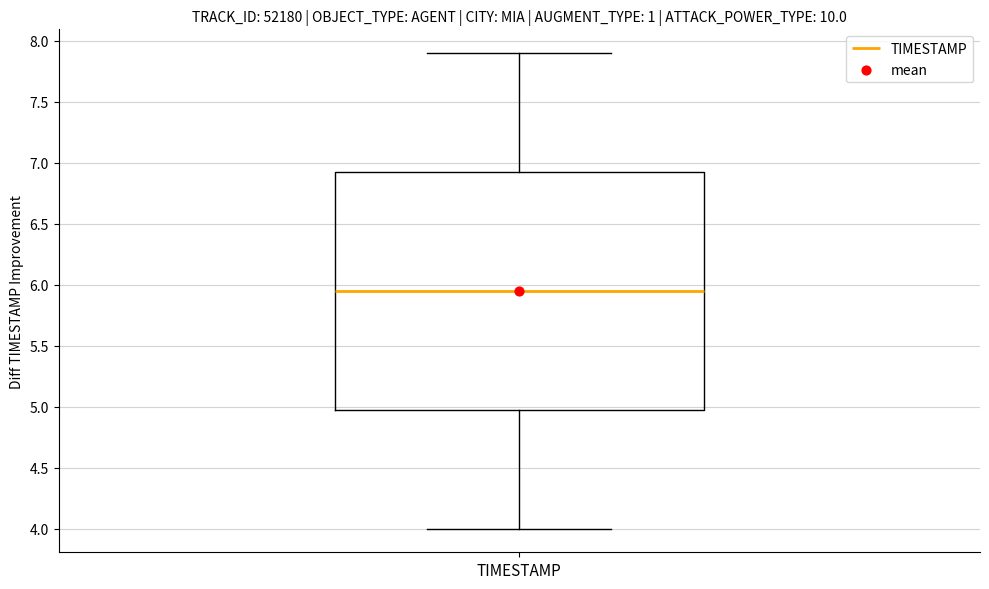

Transcribe this box plot: give where the median line is, the range the box spans, and where the two whiskers end, as read against the y-axis. The values are not printed on the chart, so give them approximately, as read against the axis.

median 5.95, box 5.00 to 6.95, whiskers 4.00 to 7.90